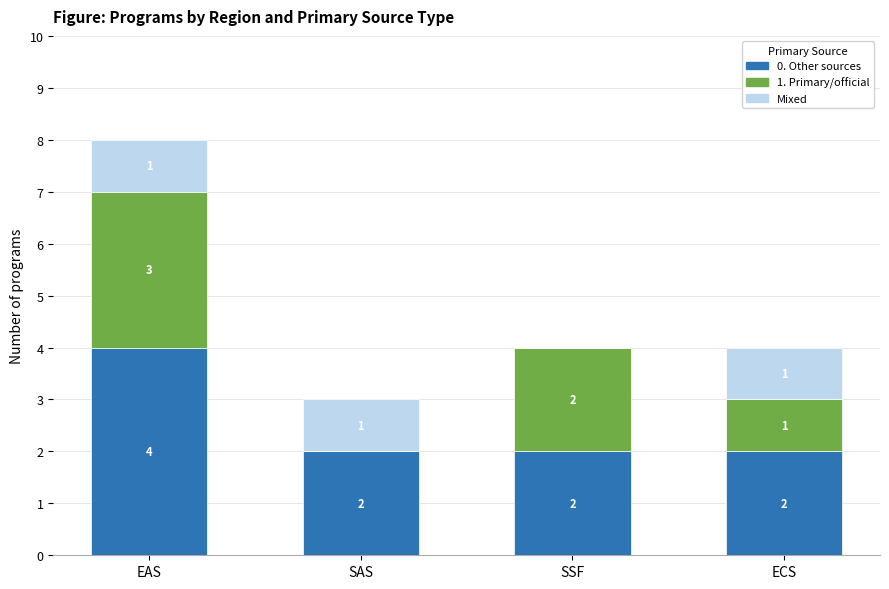

The value of 0. Other sources at SSF is 2. True or false?

True